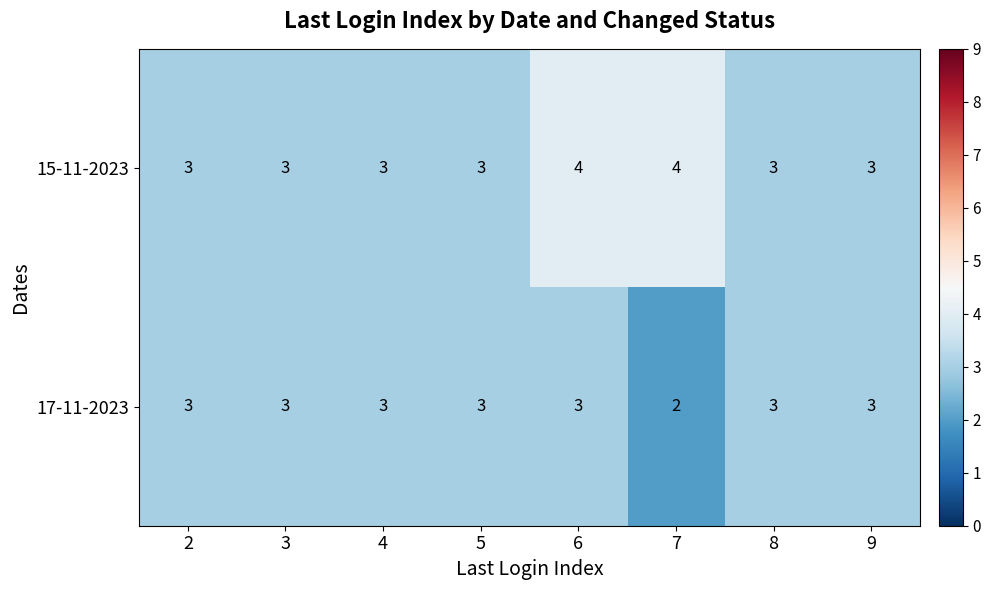

List the series in order of their overall mean, highest first.

15-11-2023, 17-11-2023